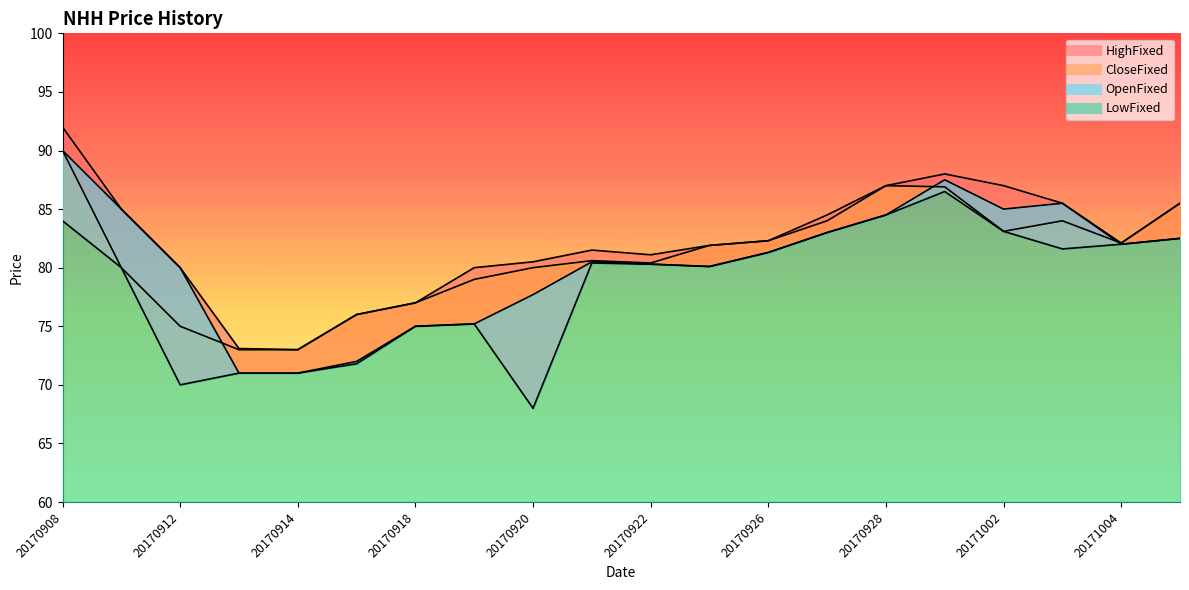

Reading left to right, transcribe all the data shown in this chart.

OpenFixed: 20170908=90.0	20170911=85.0	20170912=80.0	20170913=71.0	20170914=71.0	20170915=72.0	20170918=75.0	20170919=75.2	20170920=77.7	20170921=80.5	20170922=80.3	20170925=80.1	20170926=81.3	20170927=83.0	20170928=84.5	20170929=87.5	20171002=85.0	20171003=85.5	20171004=82.0	20171005=82.5
HighFixed: 20170908=92.0	20170911=85.0	20170912=80.0	20170913=73.1	20170914=73.0	20170915=76.0	20170918=77.0	20170919=80.0	20170920=80.5	20170921=81.5	20170922=81.1	20170925=81.9	20170926=82.3	20170927=84.5	20170928=87.0	20170929=88.0	20171002=87.0	20171003=85.5	20171004=82.1	20171005=85.5
LowFixed: 20170908=84.0	20170911=80.0	20170912=70.0	20170913=71.0	20170914=71.0	20170915=71.8	20170918=75.0	20170919=75.2	20170920=68.0	20170921=80.4	20170922=80.3	20170925=80.1	20170926=81.3	20170927=83.0	20170928=84.5	20170929=86.5	20171002=83.1	20171003=81.6	20171004=82.0	20171005=82.5
CloseFixed: 20170908=90.0	20170911=80.0	20170912=75.0	20170913=73.0	20170914=73.0	20170915=76.0	20170918=77.0	20170919=79.0	20170920=80.0	20170921=80.6	20170922=80.4	20170925=81.9	20170926=82.3	20170927=84.0	20170928=87.0	20170929=86.9	20171002=83.1	20171003=84.0	20171004=82.1	20171005=85.5